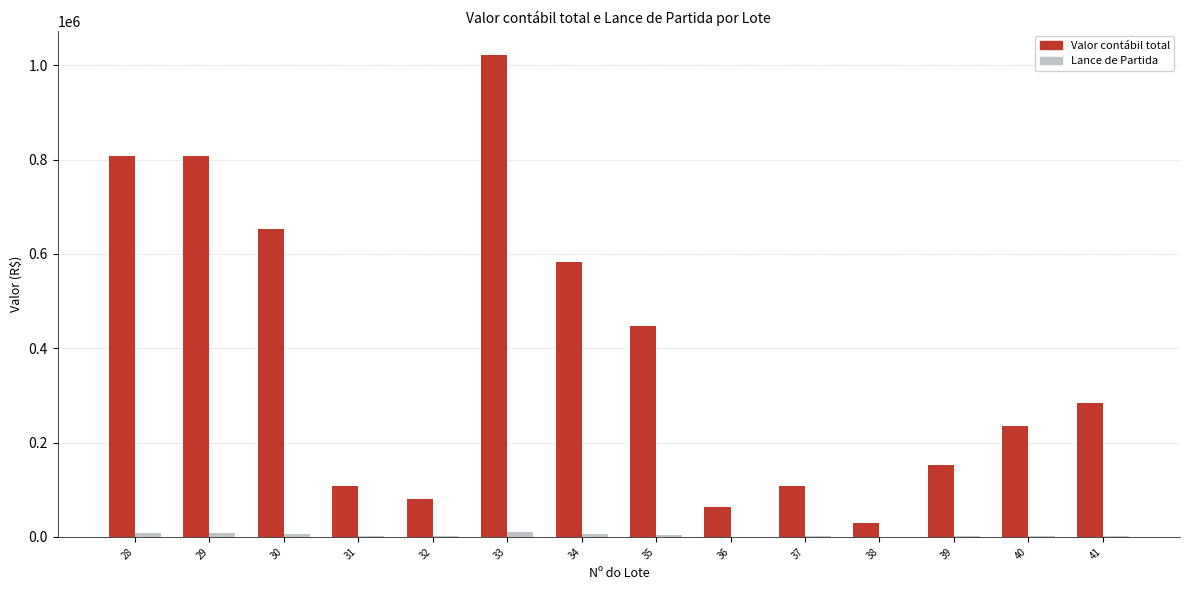

What is the sum of all Valor contábil total values?

5382102.4